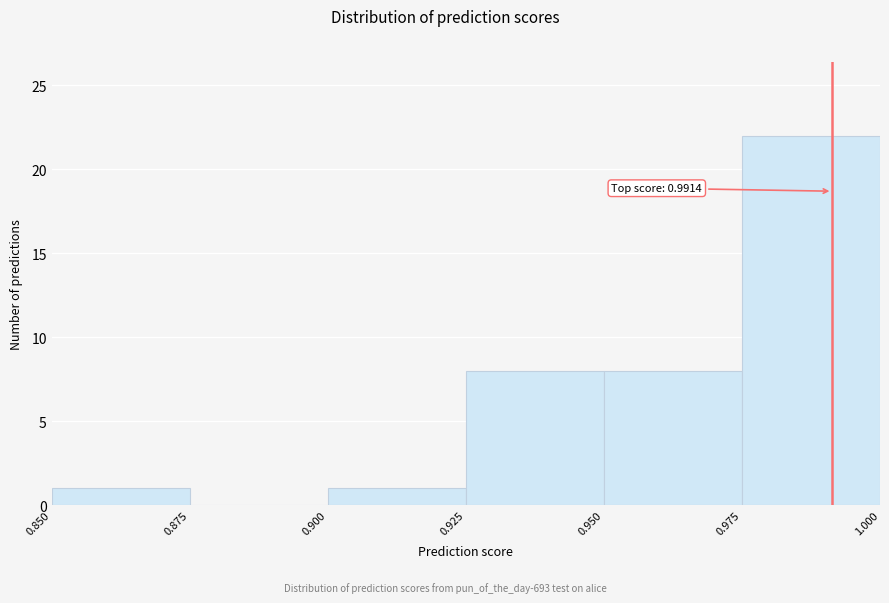

Which range on the x-axis has the tallest bar?

0.975 to 1.000